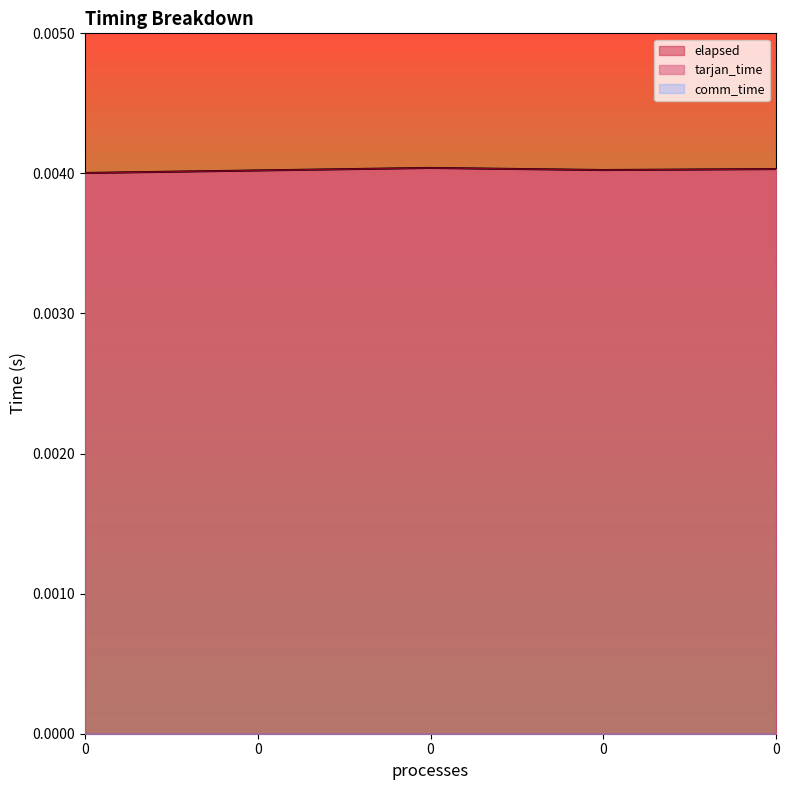

Does the chart display data point markers on the line(s)?

No